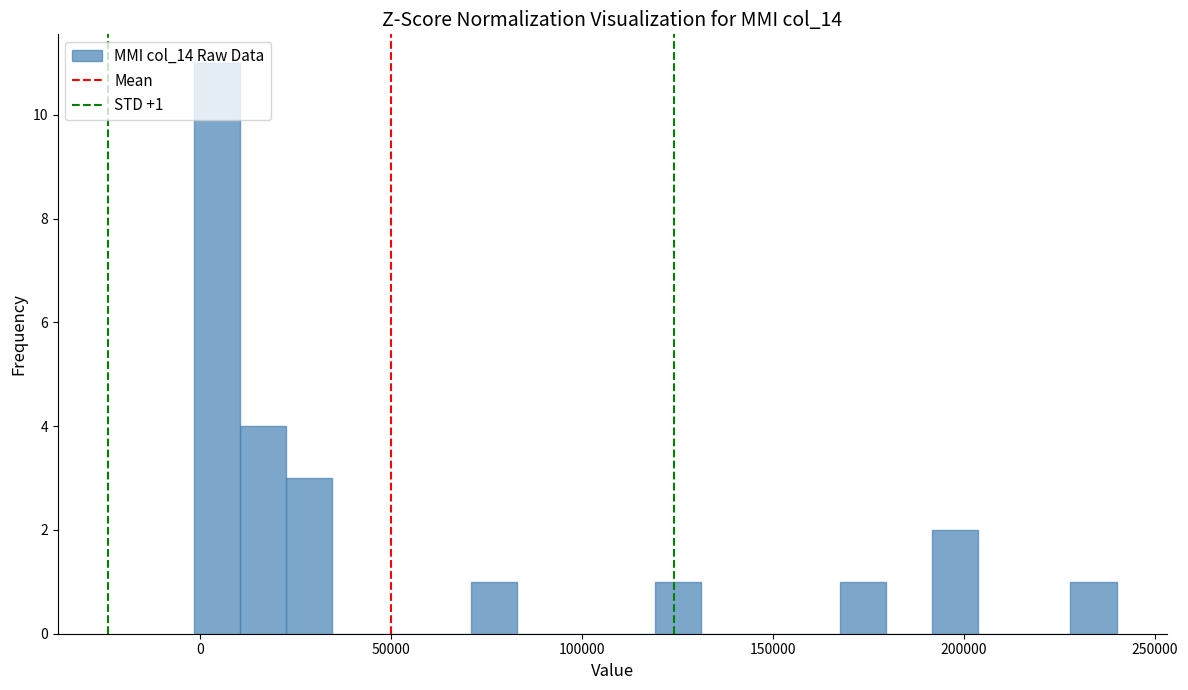

Read against the x-axis, roughly where is the centre of the tallest bar?

5000